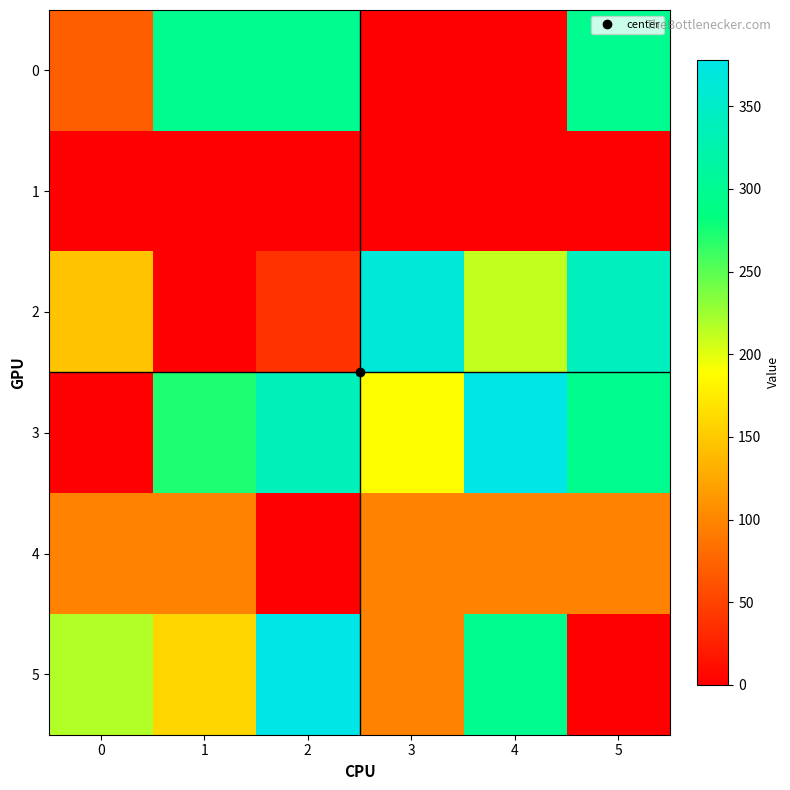

Count the number of categories in the chart.

6